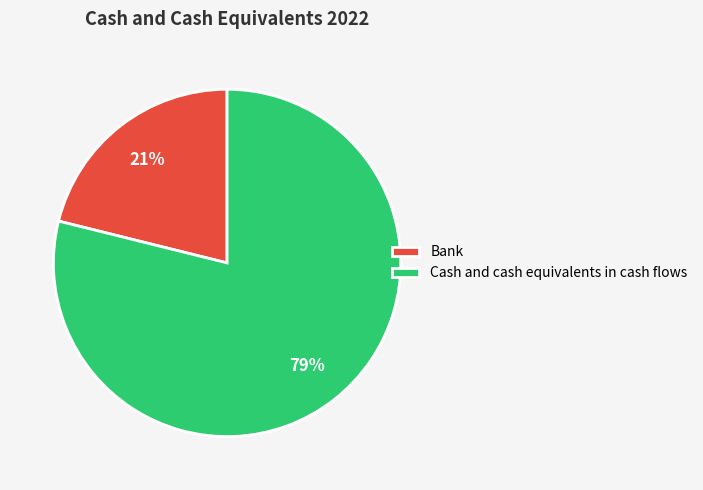

What is the smallest slice in the pie chart?

Bank